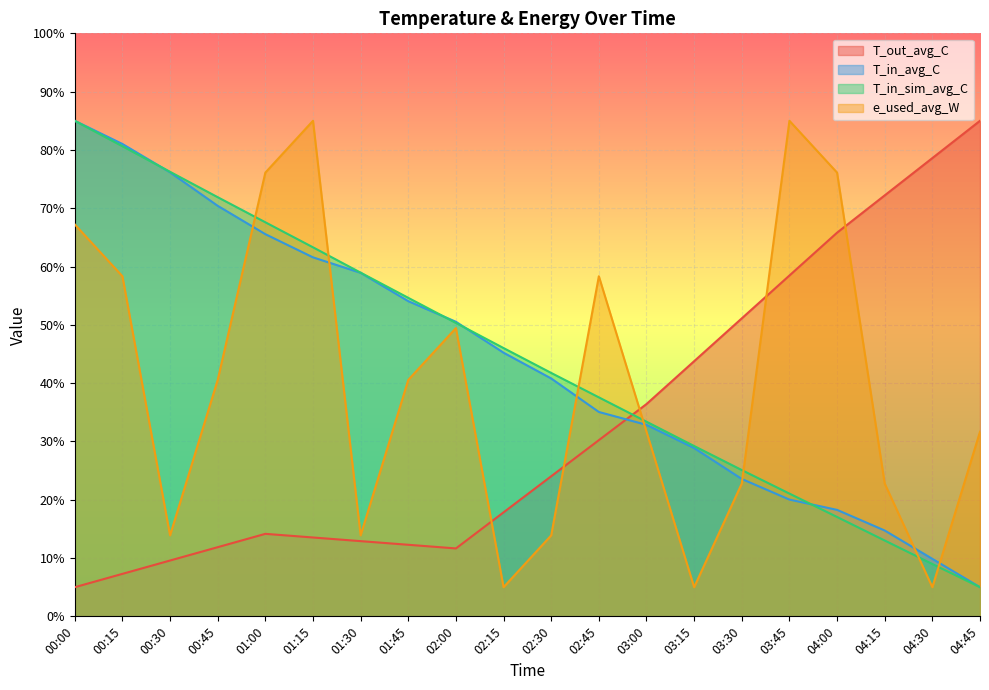

How many lines are shown in the chart?

4